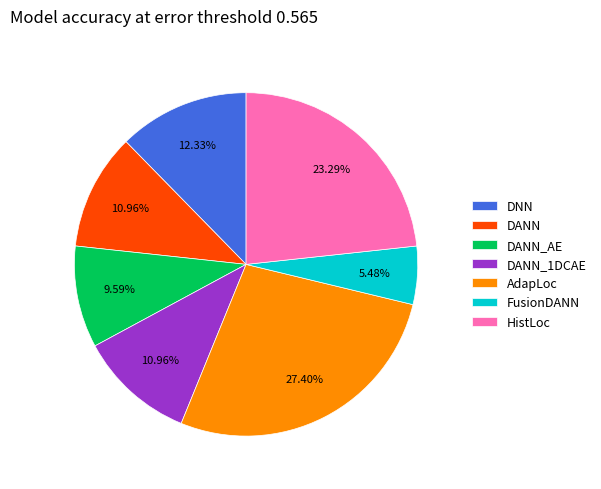

How many segments does this pie chart have?

7